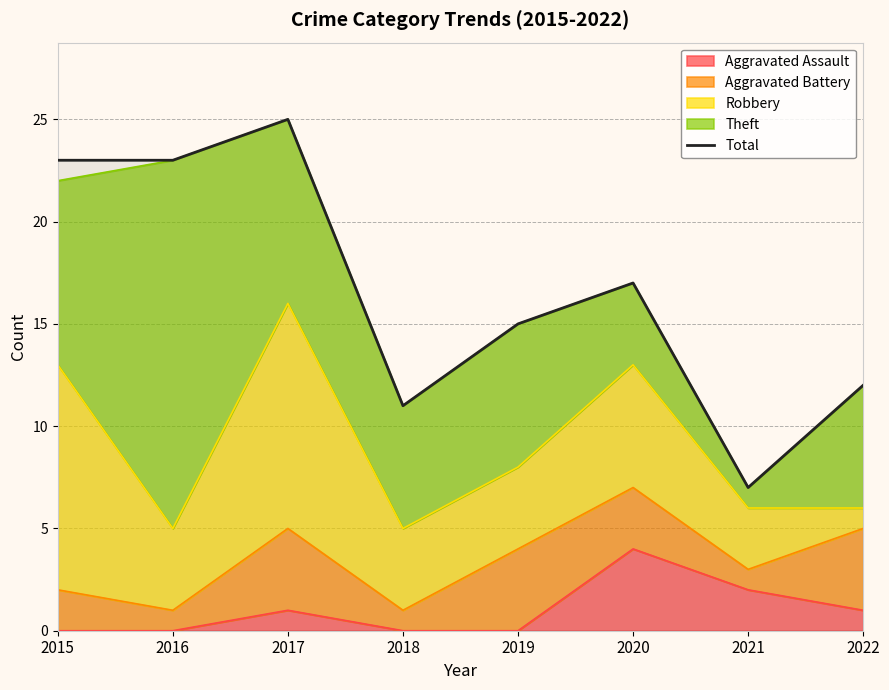

Which has a higher value, 2019 or 2018?

2019